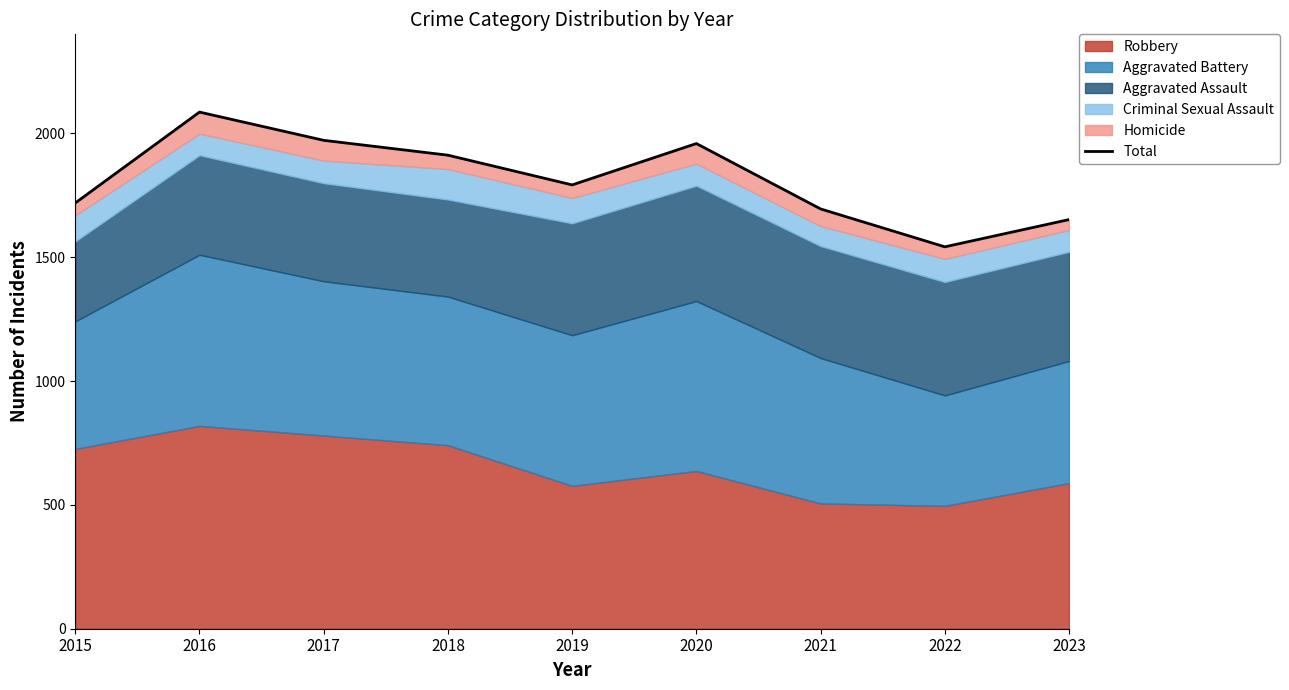

List the labels in order of value, largest first.

2016, 2017, 2020, 2018, 2019, 2015, 2021, 2023, 2022